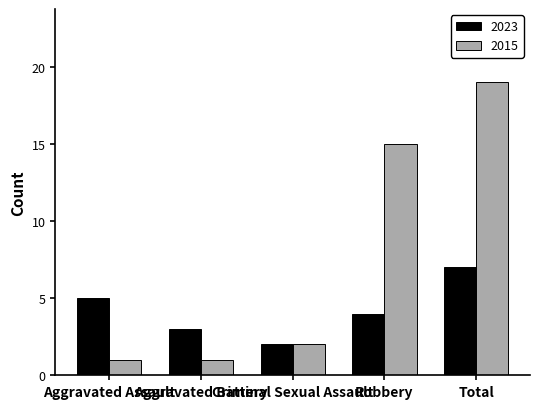

At which label does 2015 reach its peak?

Total